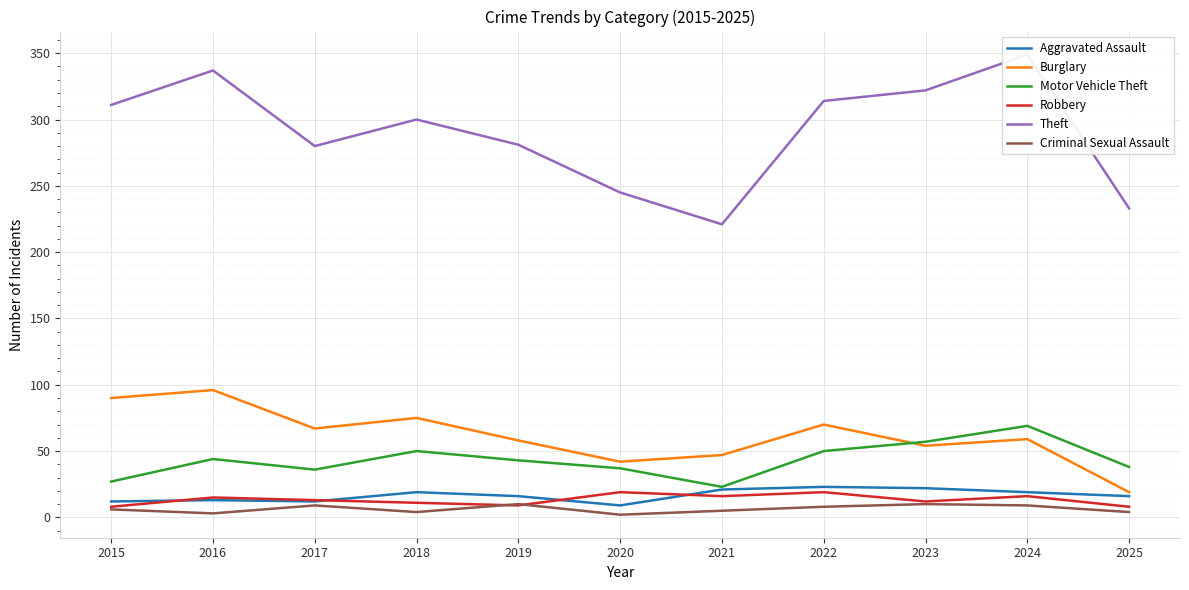

True or false: Burglary and Motor Vehicle Theft intersect in this chart.

True